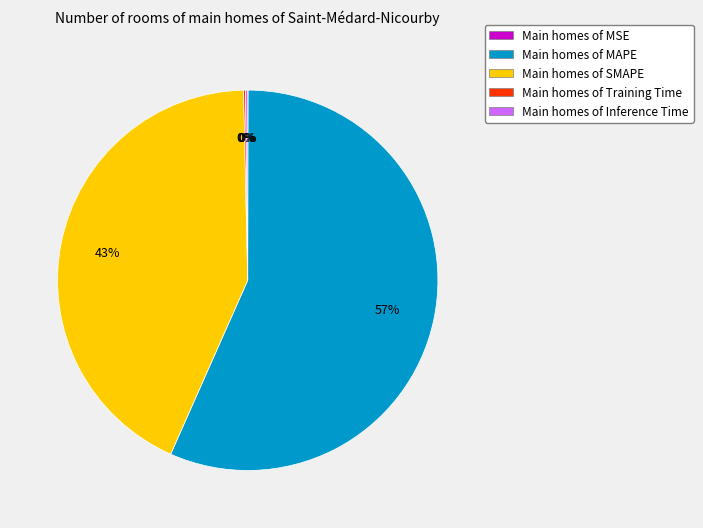

To the nearest percent, what is the average slice percentage?

20%